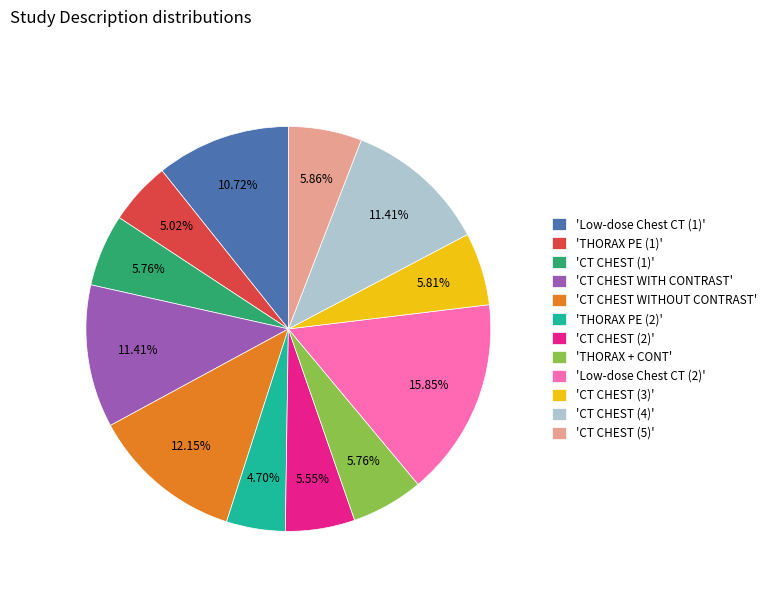

Count the number of slices in the pie.

12